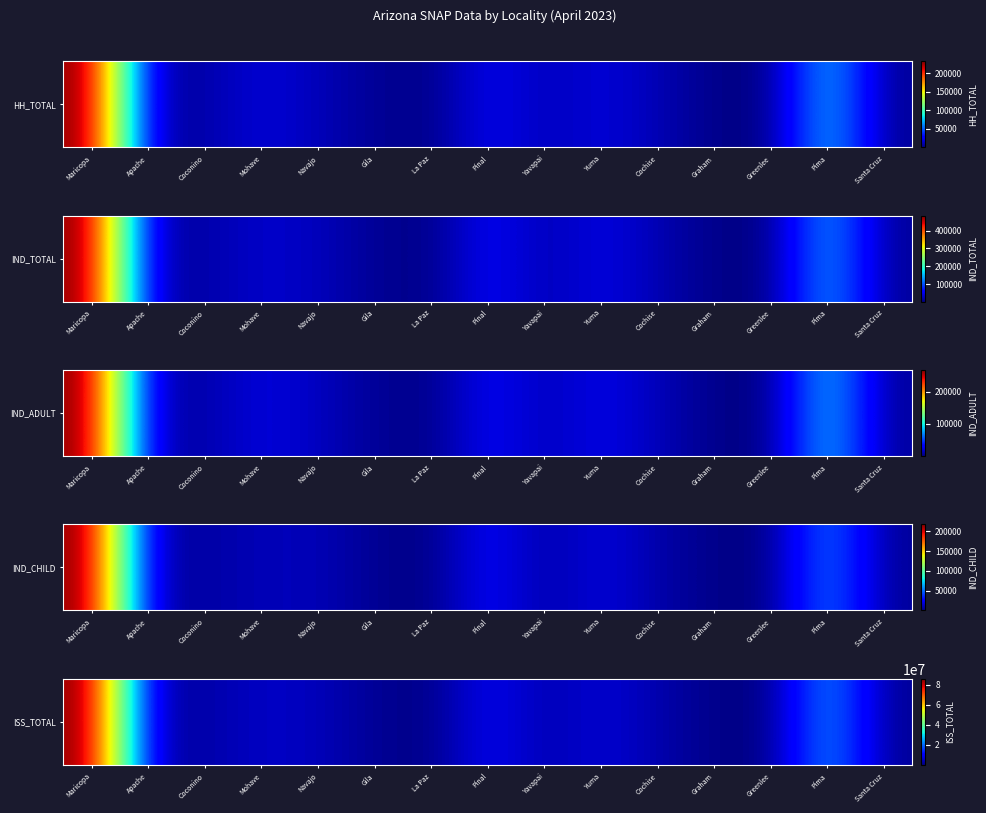

Reading left to right, extract all data points from this chart.

Maricopa=85775569	Apache=3944124	Coconino=2977913	Mohave=5677444	Navajo=4772220	Gila=1787853	La Paz=531855	Pinal=9607758	Yavapai=3468468	Yuma=6945151	Cochise=3601554	Graham=987913	Greenlee=129021	Pima=24931131	Santa Cruz=1714804